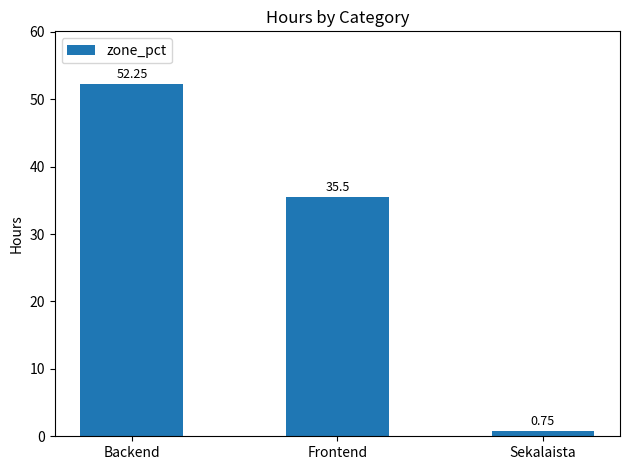

What is the value of the 2nd bar from the left?

35.5